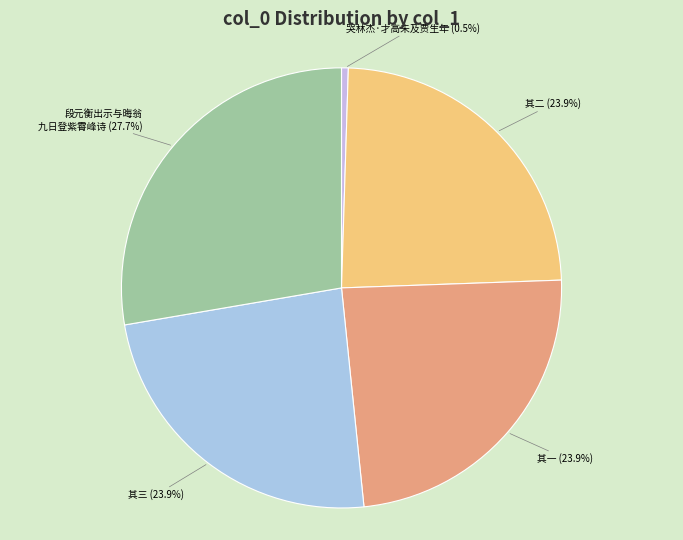

To the nearest percent, what is the difference between the largest and smallest slice percentages?

27%